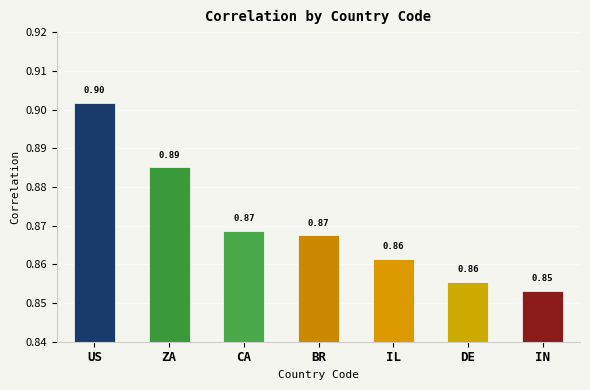

What is the value of the 1st bar from the left?

0.9